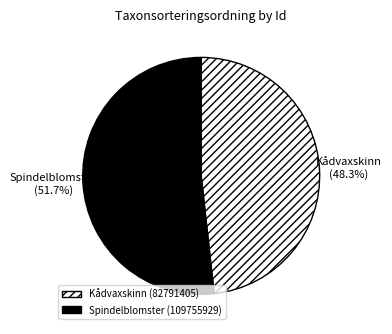

Rank the categories by value from lowest to highest.

Kådvaxskinn (82791405), Spindelblomster (109755929)